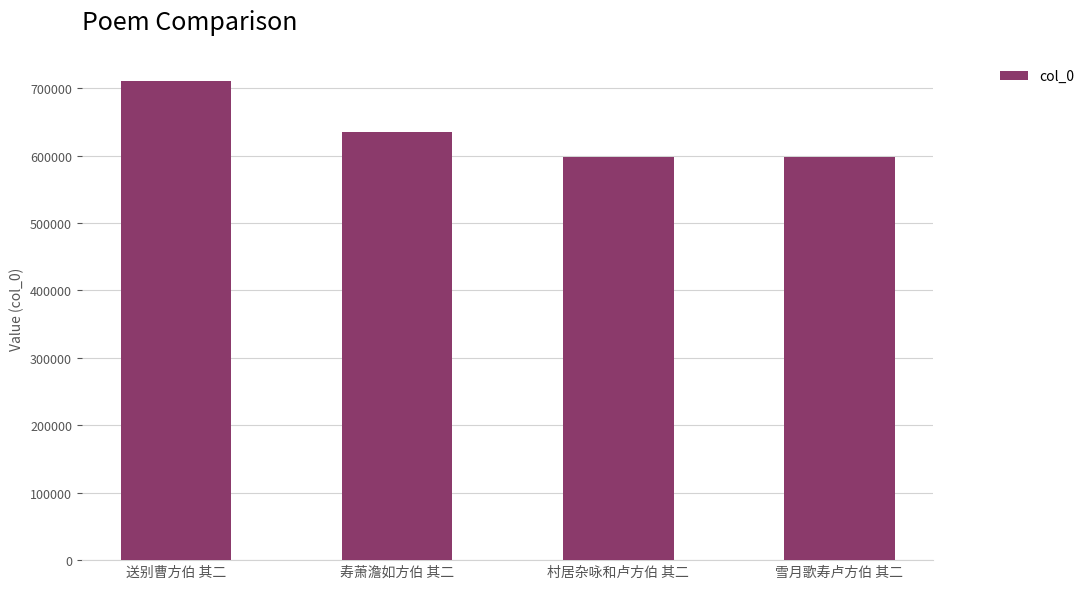

What position from the left is 送别曹方伯 其二?

1